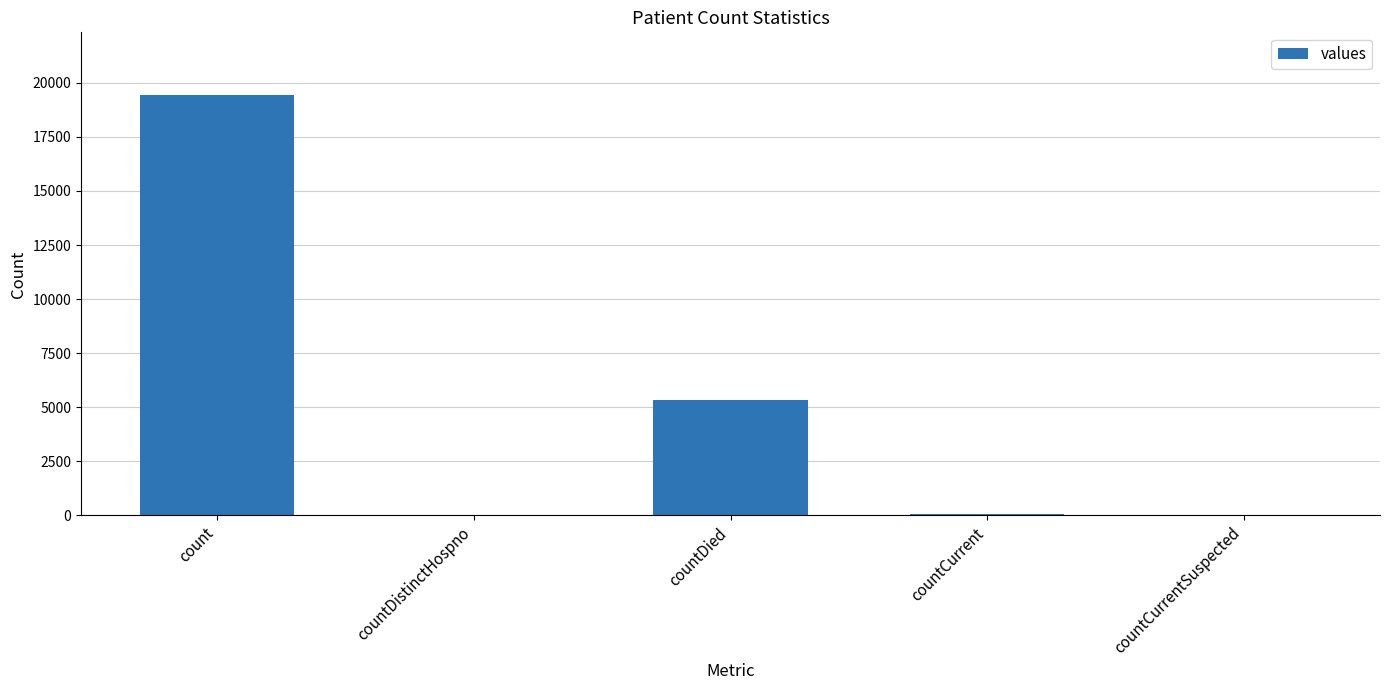

Which has a higher value, countDistinctHospno or countDied?

countDied